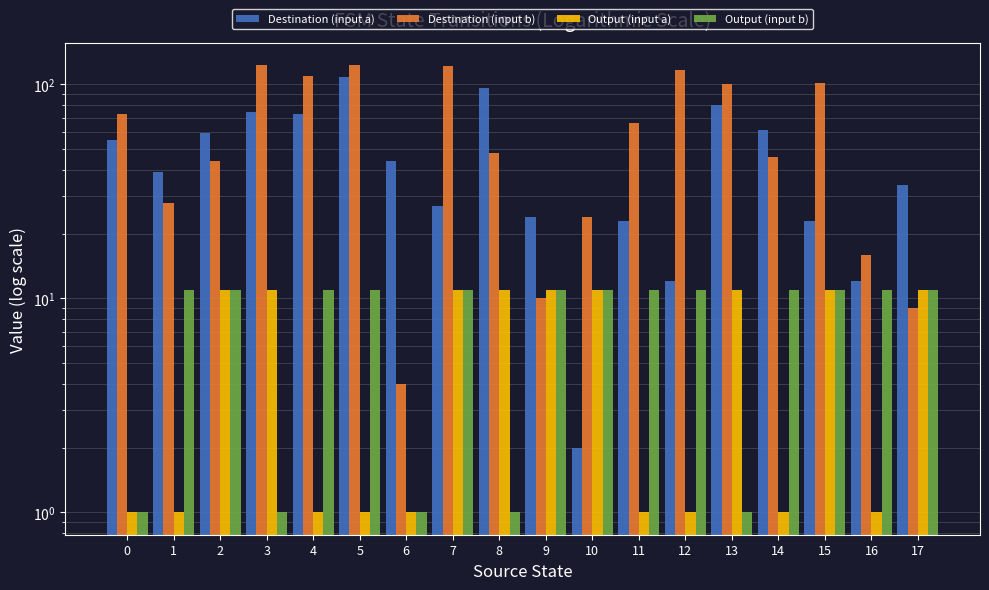

Rank the categories by Destination (input a) value from lowest to highest.

10, 12, 16, 11, 15, 9, 7, 17, 1, 6, 0, 2, 14, 4, 3, 13, 8, 5